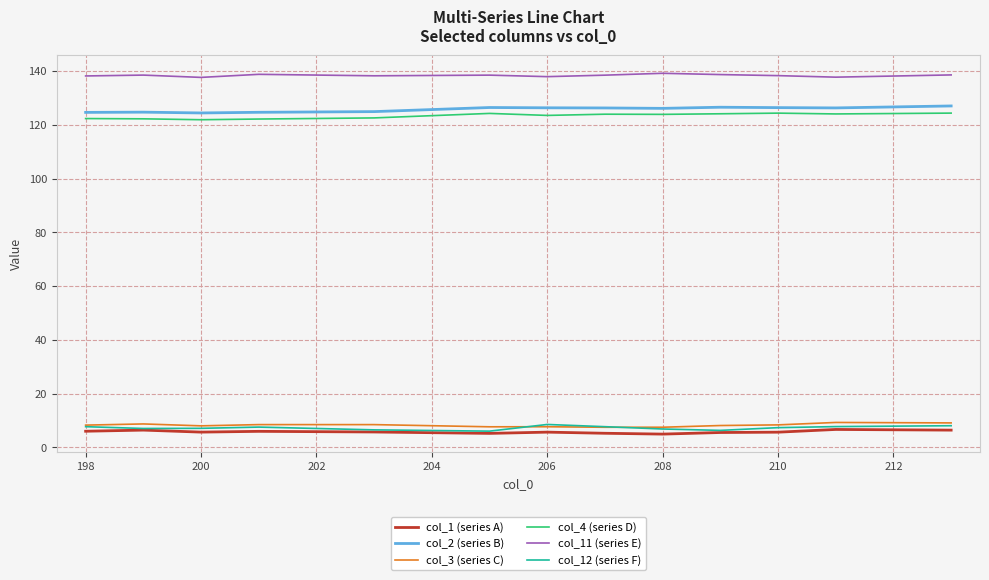

What is the maximum value shown in the chart?

139.2